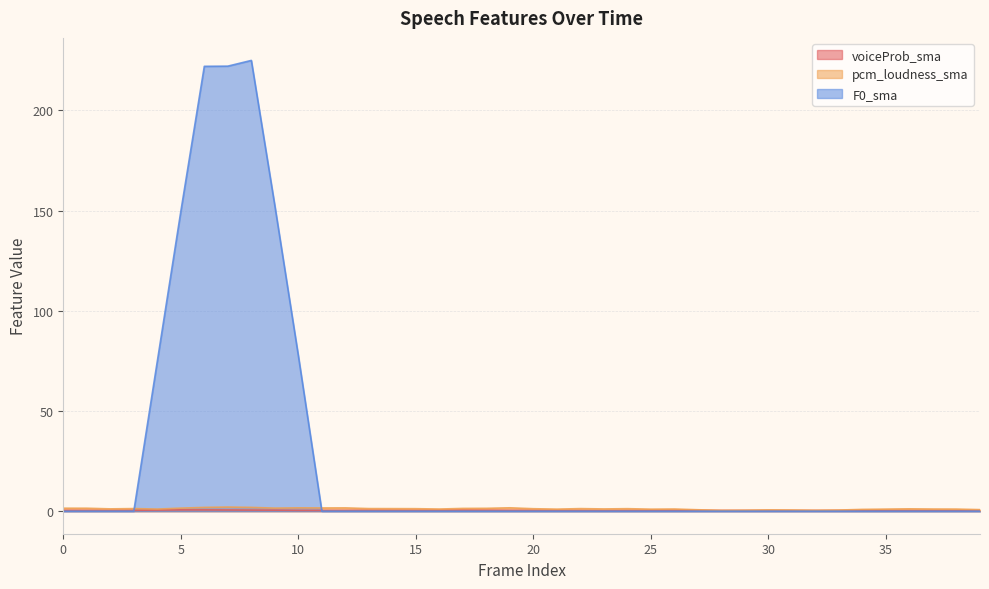

What is the difference between the maximum and minimum values in the voiceProb_sma series?

0.4